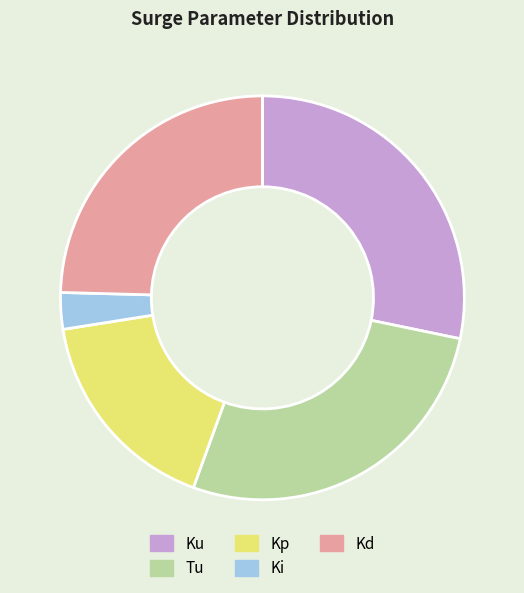

What is the ratio of the value at Tu to the value at Kd?

1.1